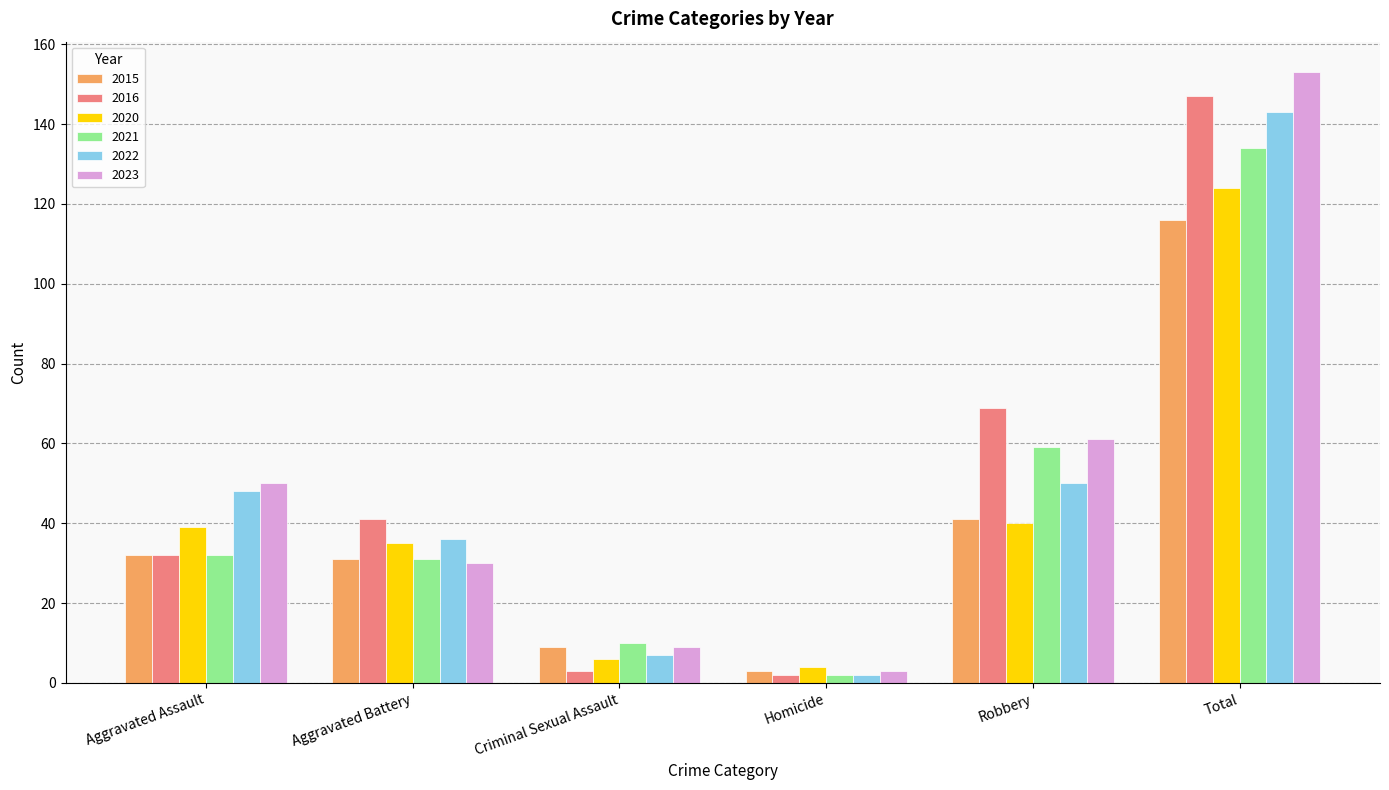

Where is 2021 nearest to the value 68?

Robbery